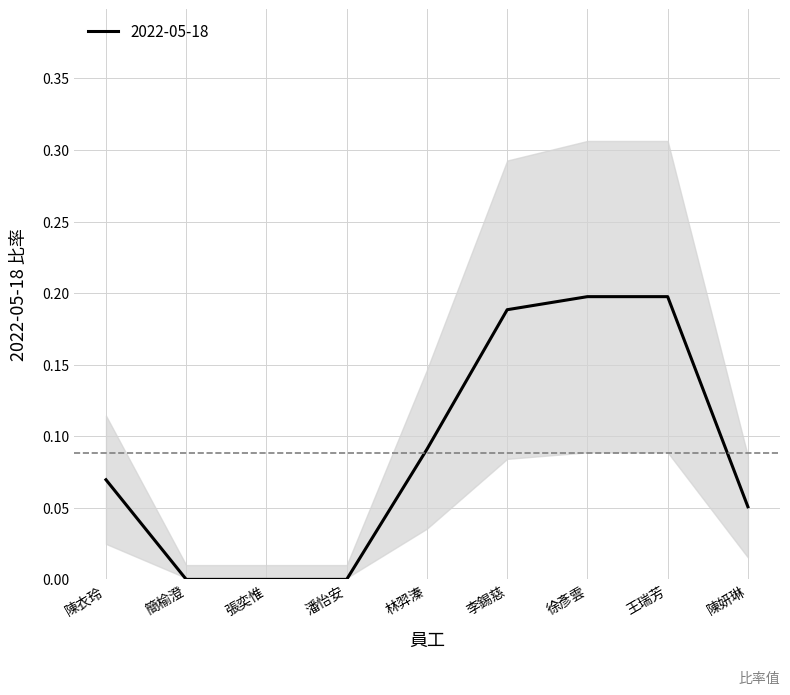

What position from the right is 簡榆澄?

8